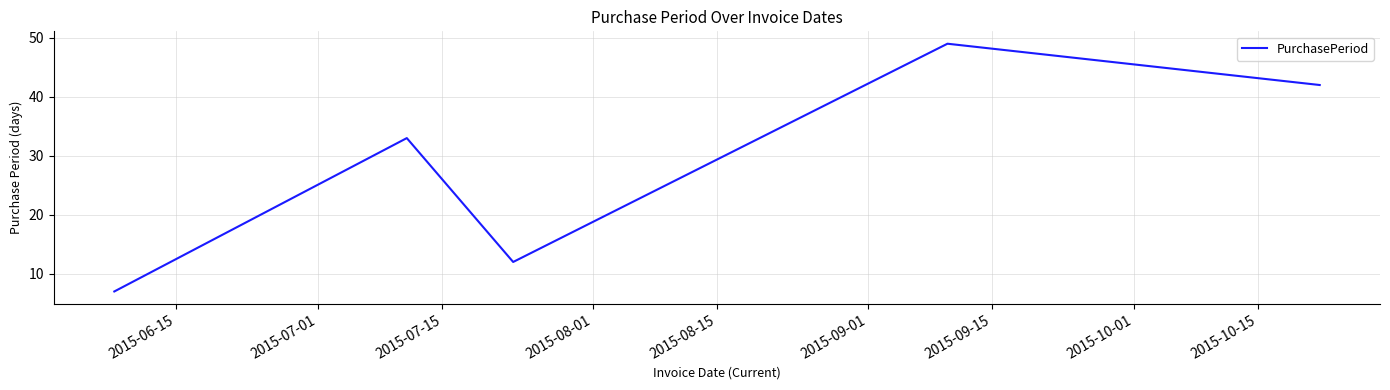

Reading left to right, transcribe all the data shown in this chart.

7	33	12	49	42